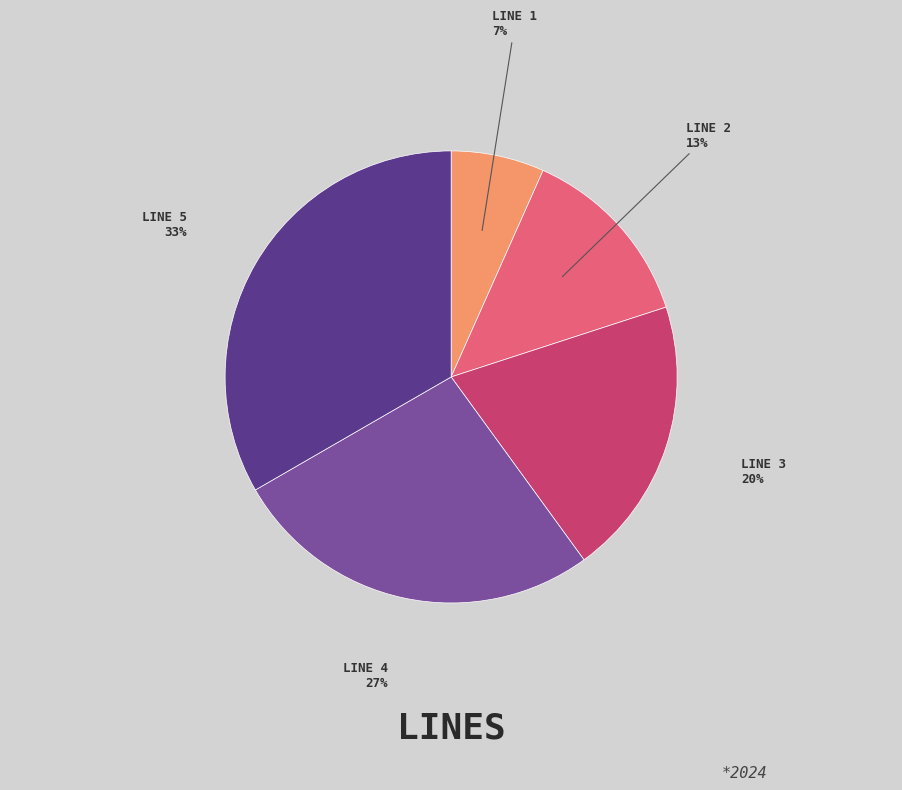

To the nearest percent, what is the average slice percentage?

20%